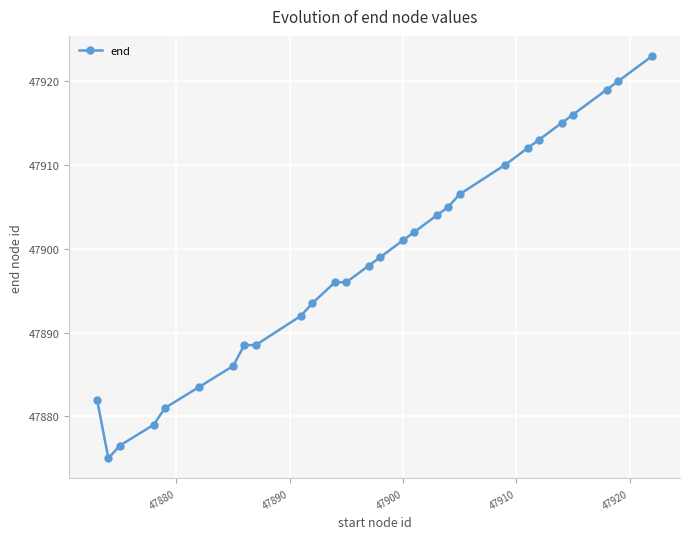

Reading left to right, list all the values displayed in this chart.

47882.0	47875.0	47876.5	47879.0	47881.0	47883.5	47886.0	47888.5	47888.5	47892.0	47893.5	47896.0	47896.0	47898.0	47899.0	47901.0	47902.0	47904.0	47905.0	47906.5	47910.0	47912.0	47913.0	47915.0	47916.0	47919.0	47920.0	47923.0